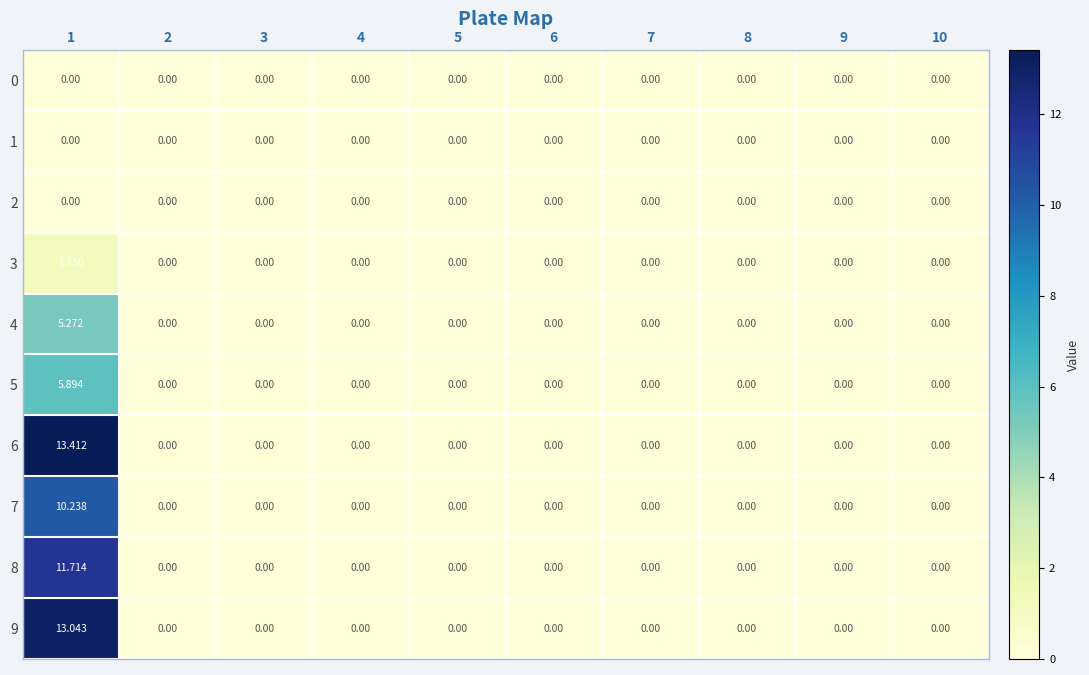

Is the value of 3 at 1 greater than the value of 2 at 9?

Yes